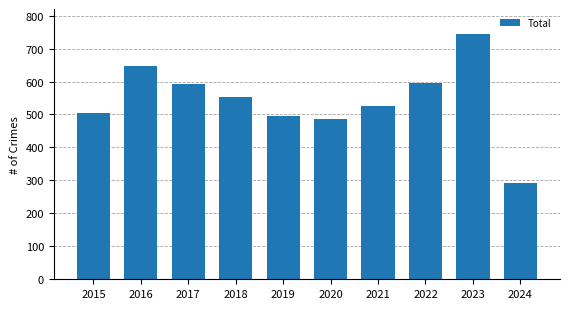

What value does the data have at 2023, to the nearest 50?

750